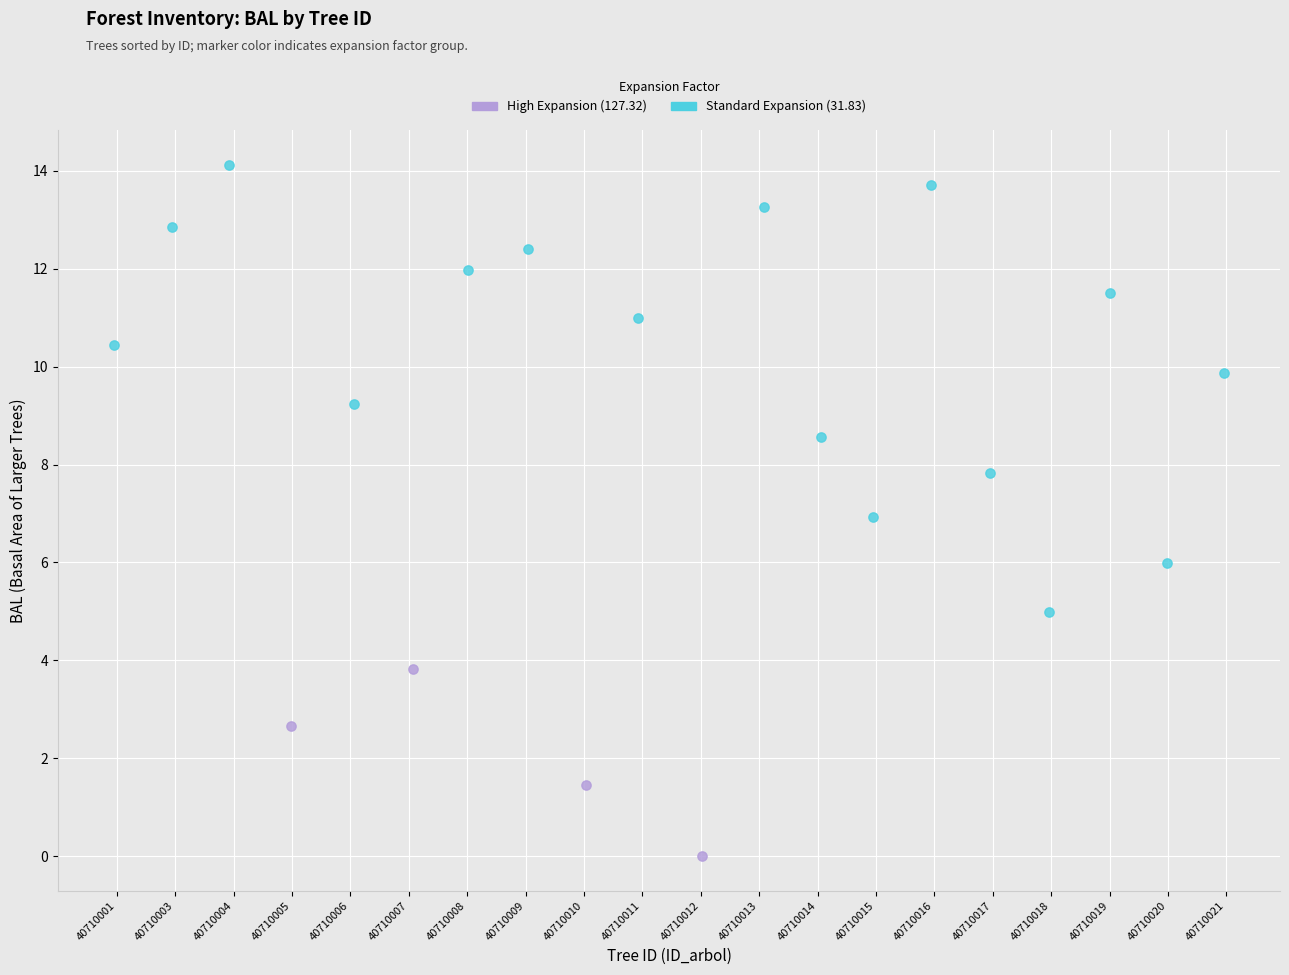

Which series reaches the minimum Y coordinate?

High Expansion (127.32)